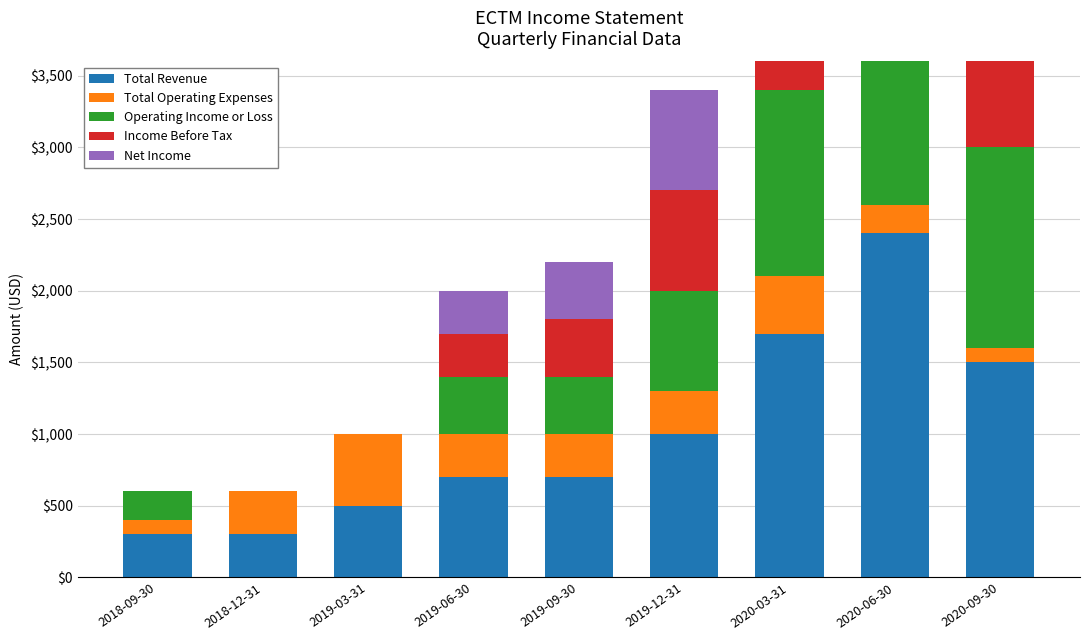

How many bars are there in total?

45